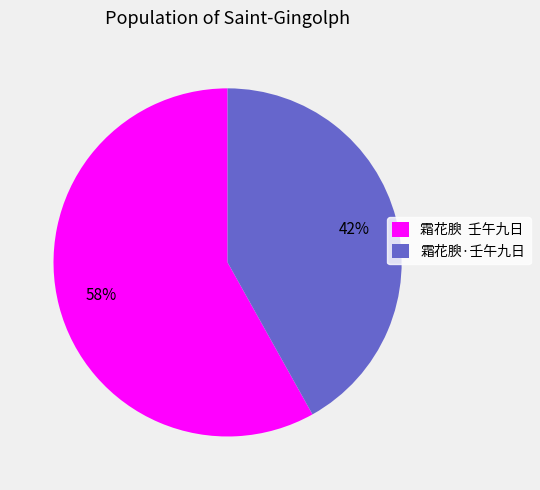

To the nearest percent, what is the difference between the largest and smallest slice percentages?

16%